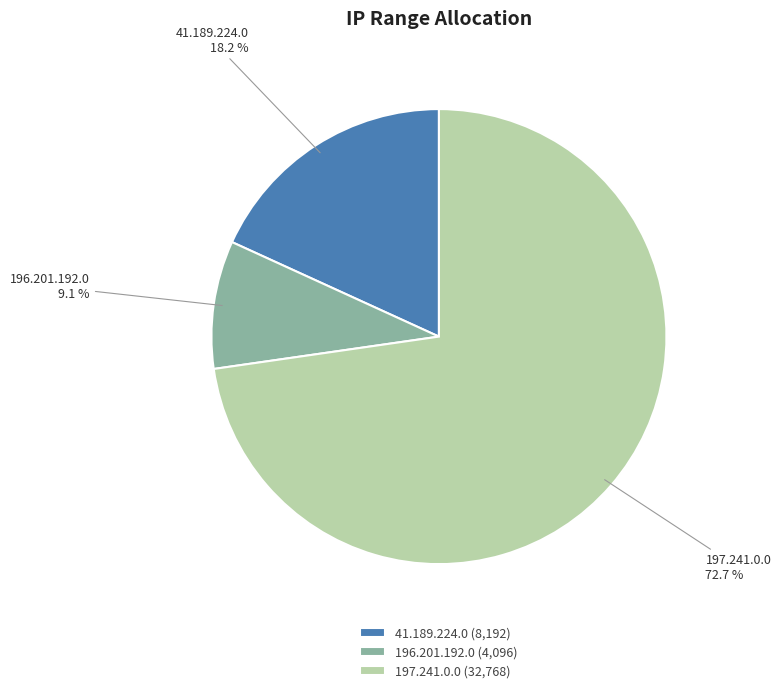

How many segments does this pie chart have?

3